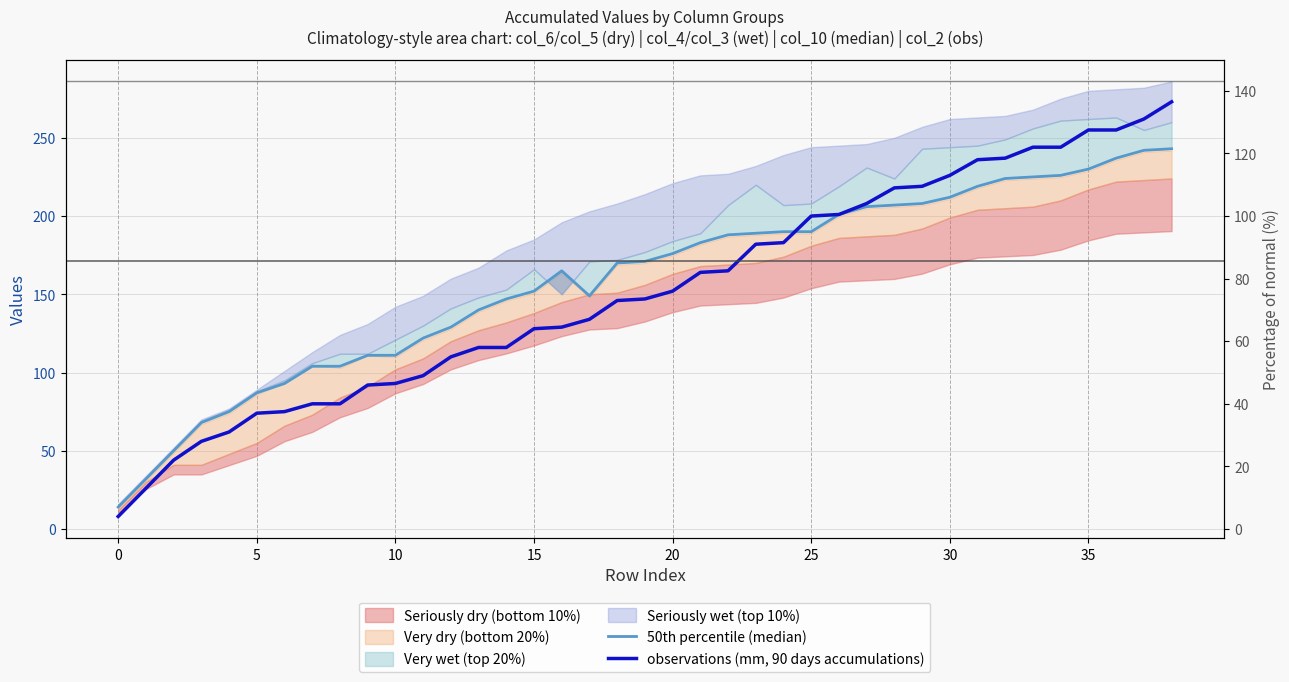

At which category does 50th percentile (median) reach its first local peak?

16